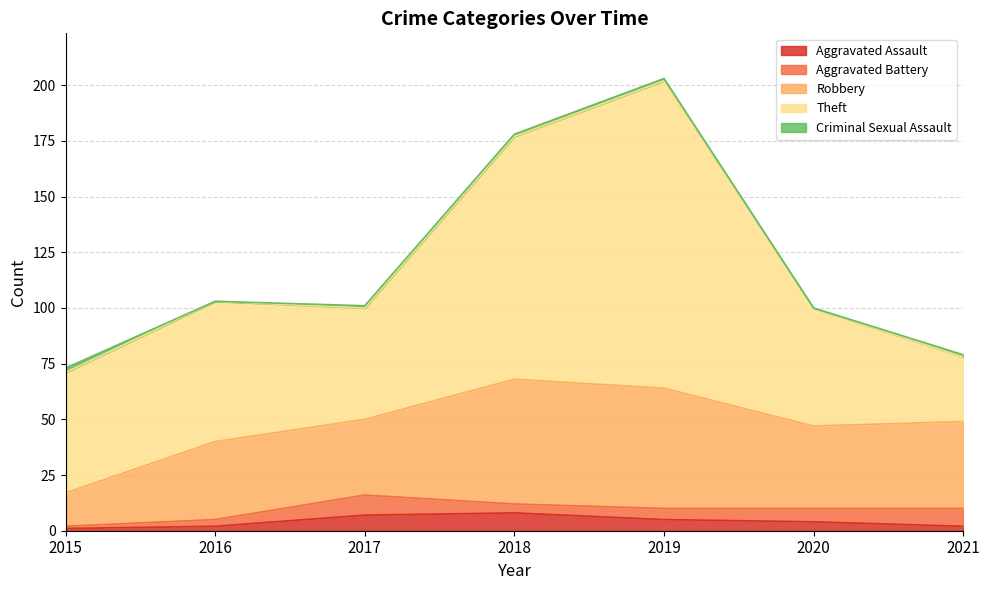

How many series are shown in this chart?

5